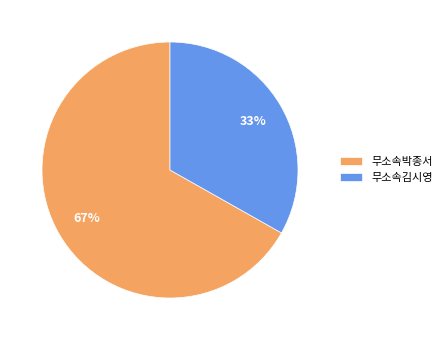

Rank the categories by value from highest to lowest.

무소속박종서, 무소속김시영